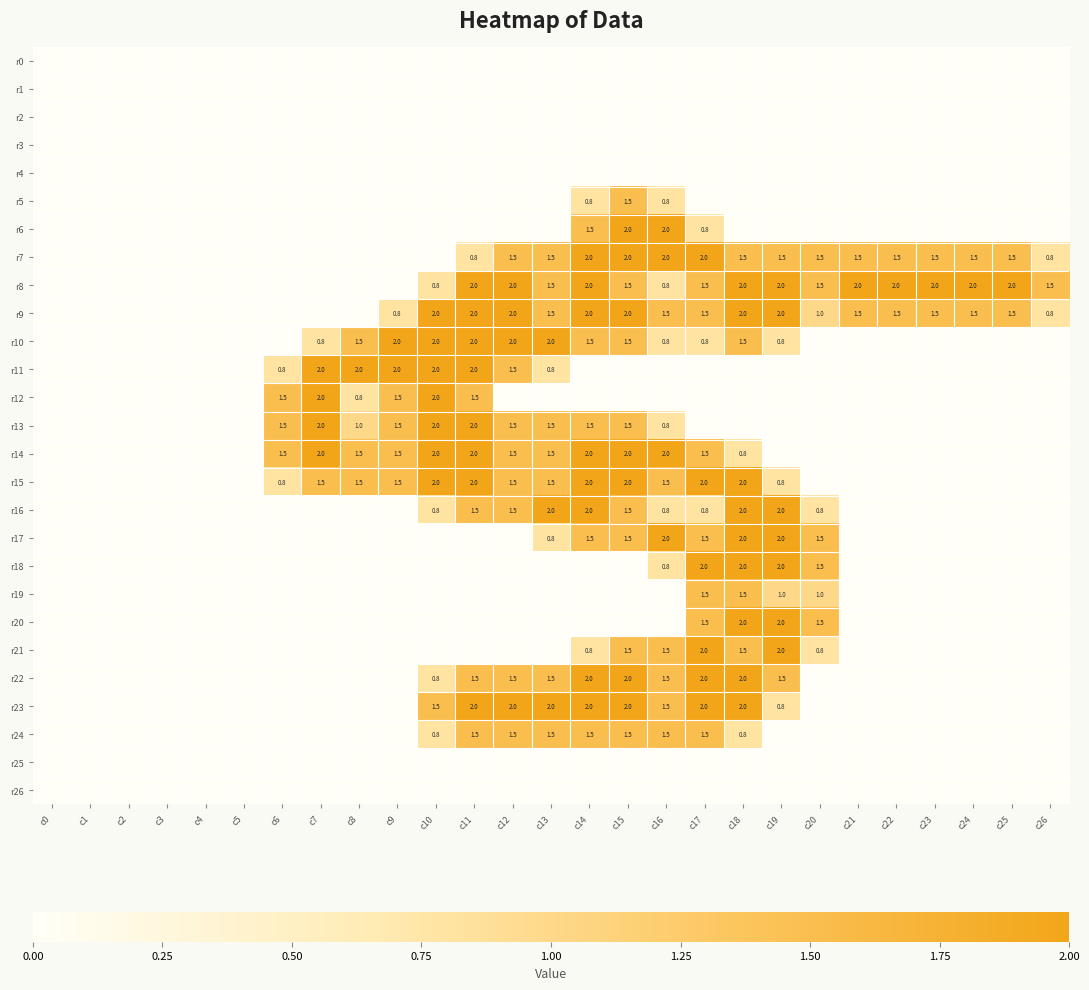

Is the value of r24 at c14 greater than the value of r23 at c17?

No